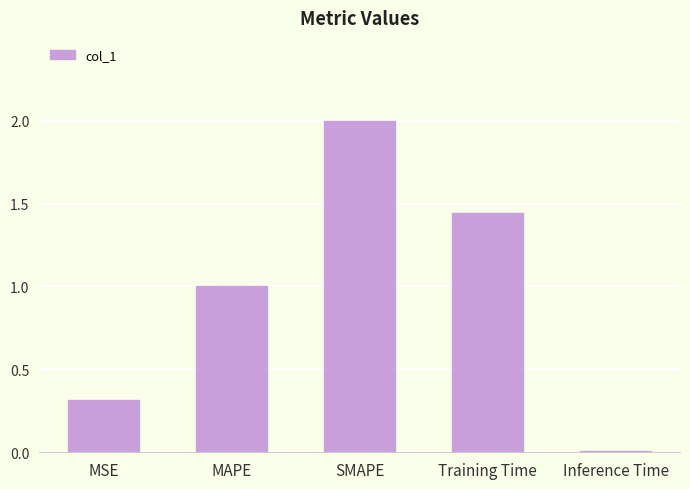

What is the average value?

1.0